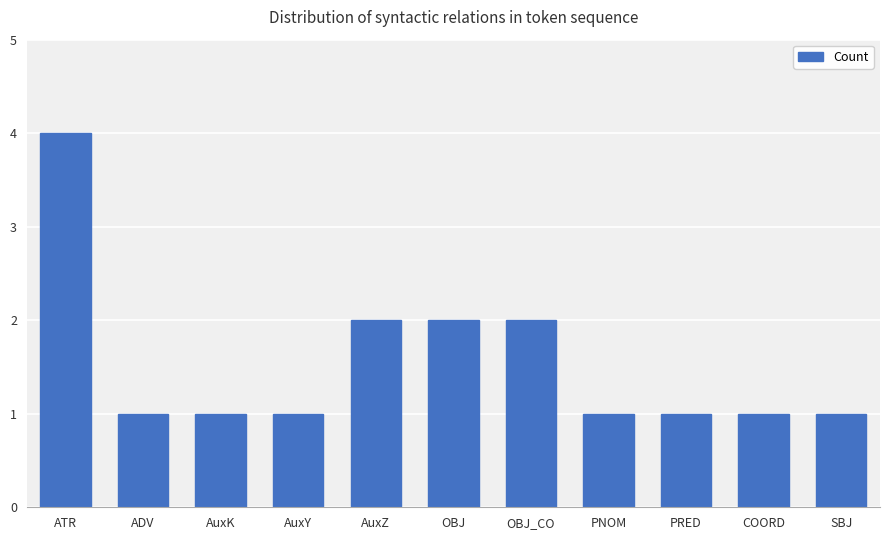

What is the change in value from AuxK to OBJ_CO?

+1